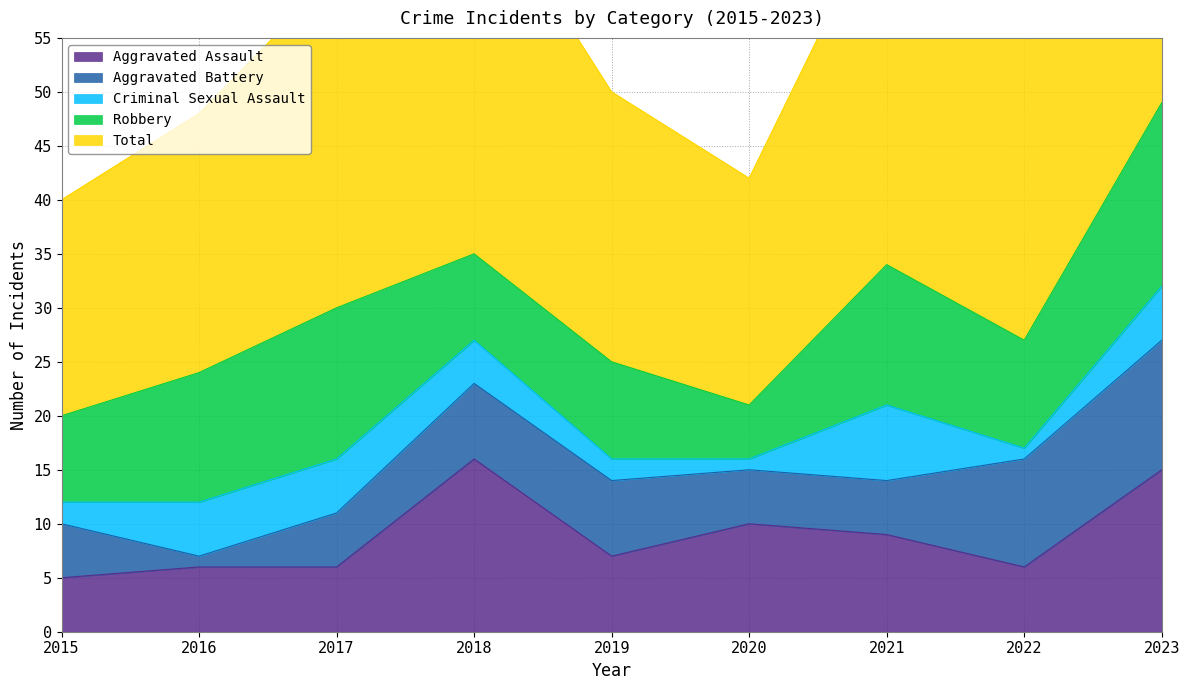

At 2017, list the series in order from largest to smallest.

Total, Robbery, Aggravated Assault, Aggravated Battery, Criminal Sexual Assault